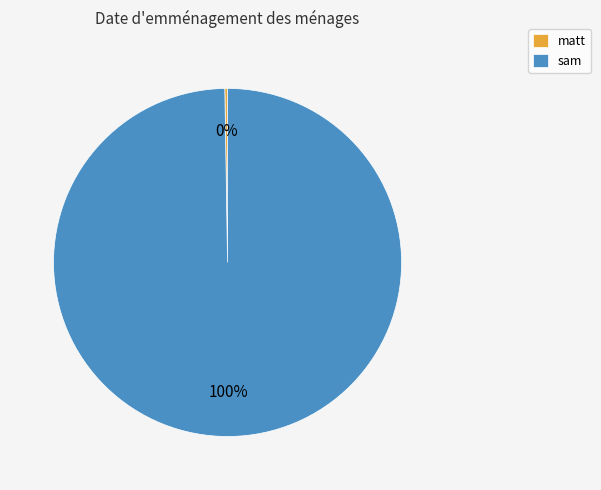

Which category has the biggest portion of the pie?

sam